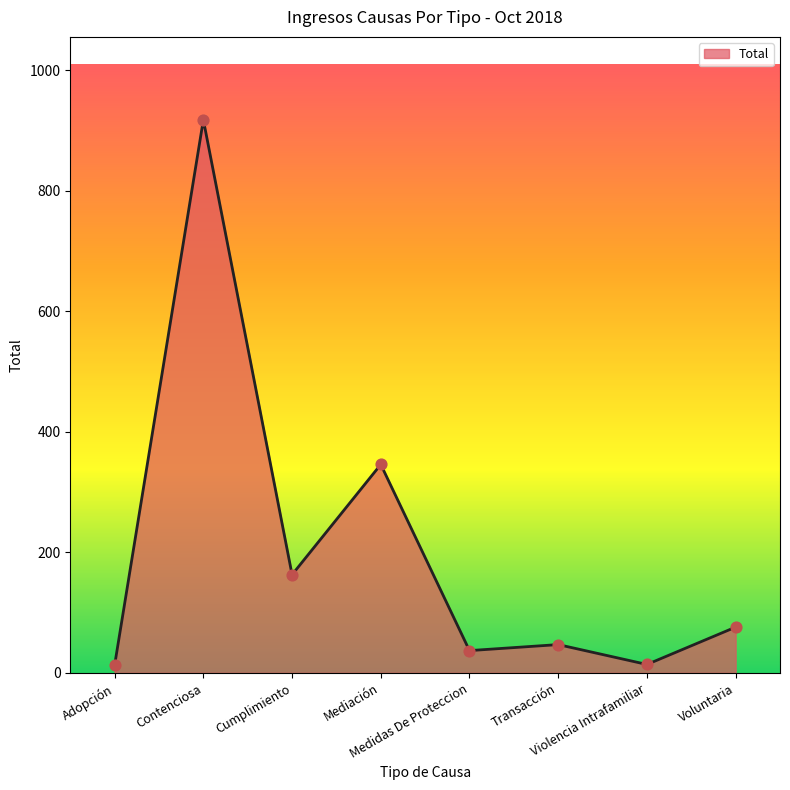

What is the change in value from Medidas De Proteccion to Transacción?

+10